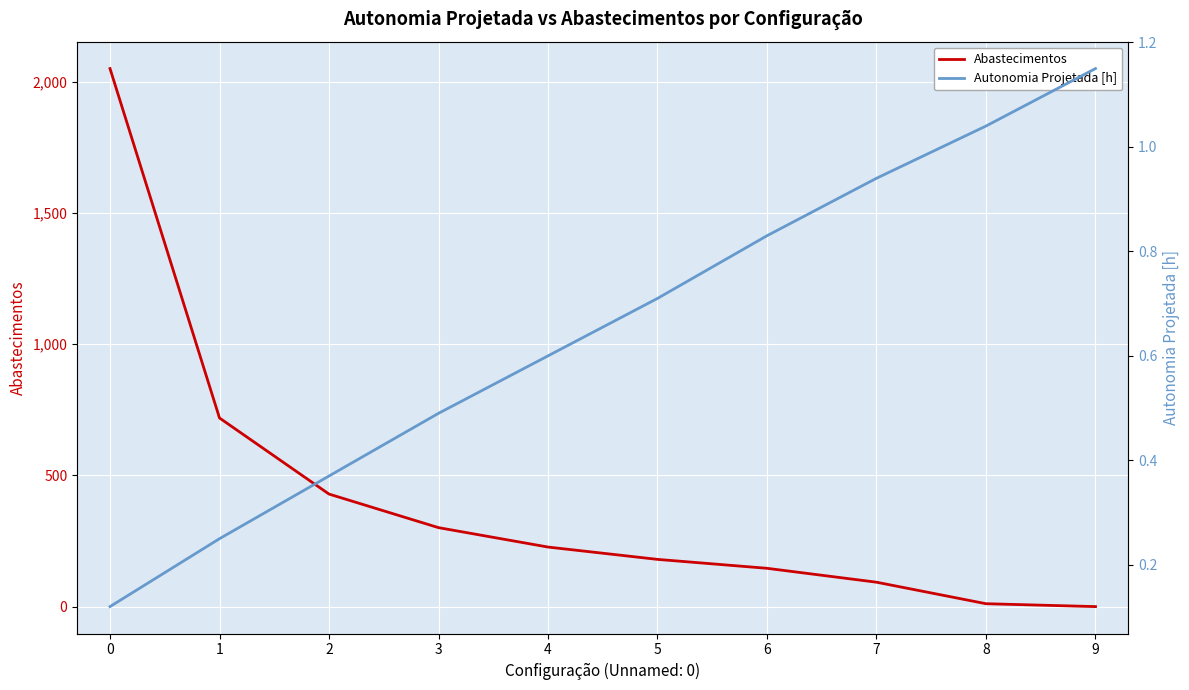

At how many categories does at least one series exceed 819?

1